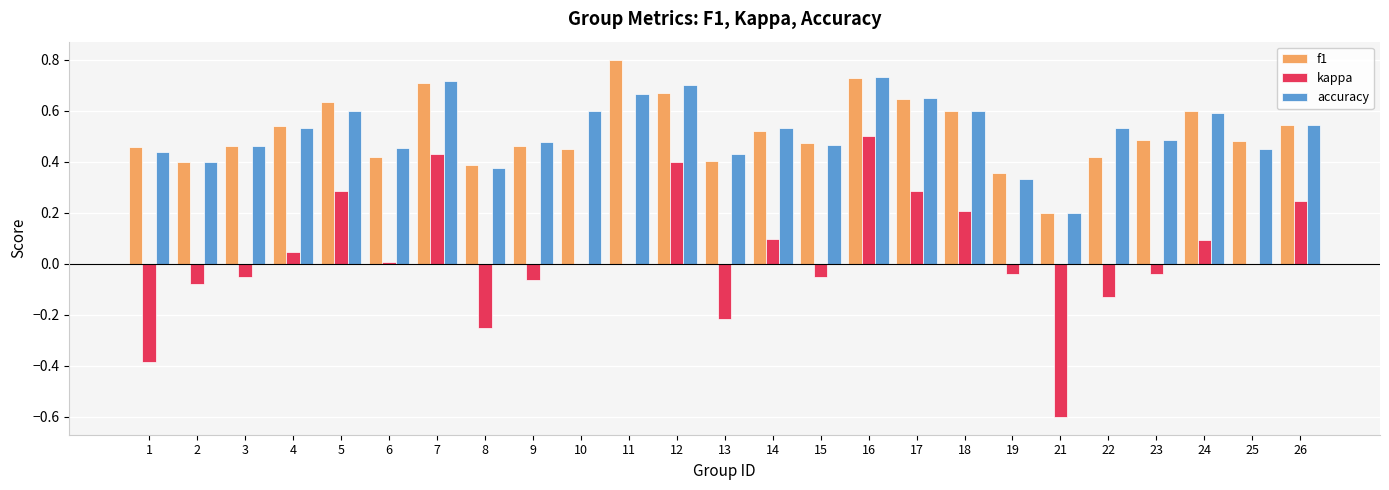

What is the maximum value shown in the chart?

0.8